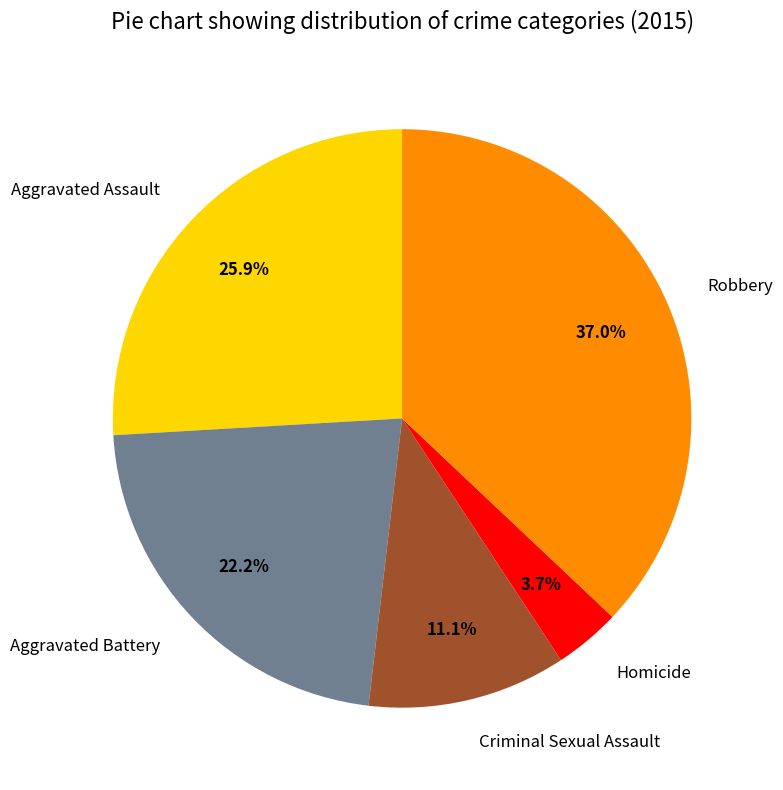

Which slice is the smallest?

Homicide